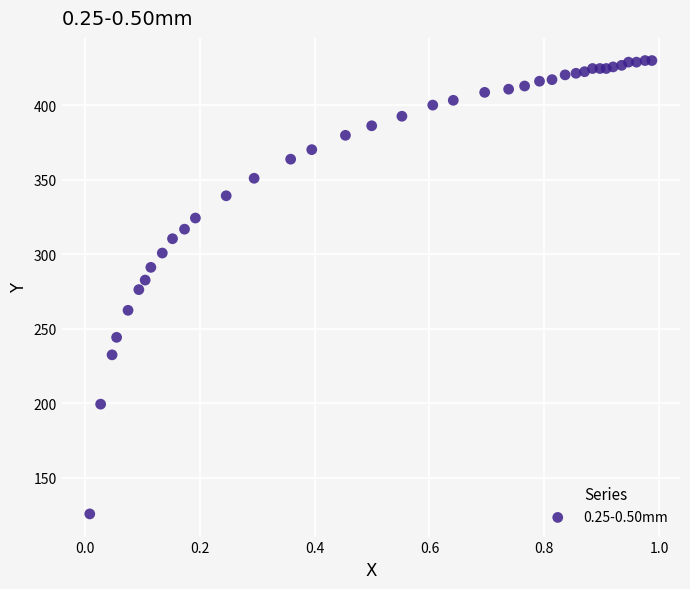

What is the range of X values (max minus min)?

1.0